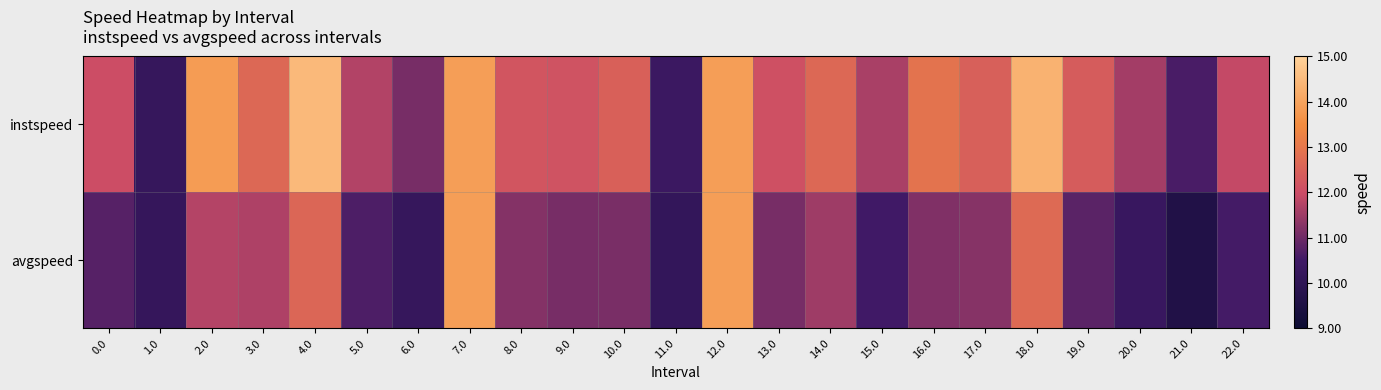

List the series in order of their overall mean, lowest first.

avgspeed, instspeed